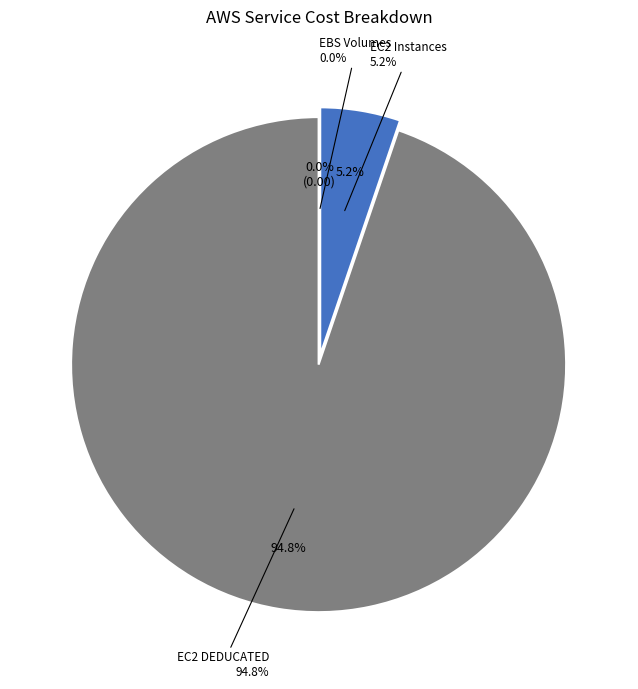

Which category has the smallest portion of the pie?

EBS Volumes